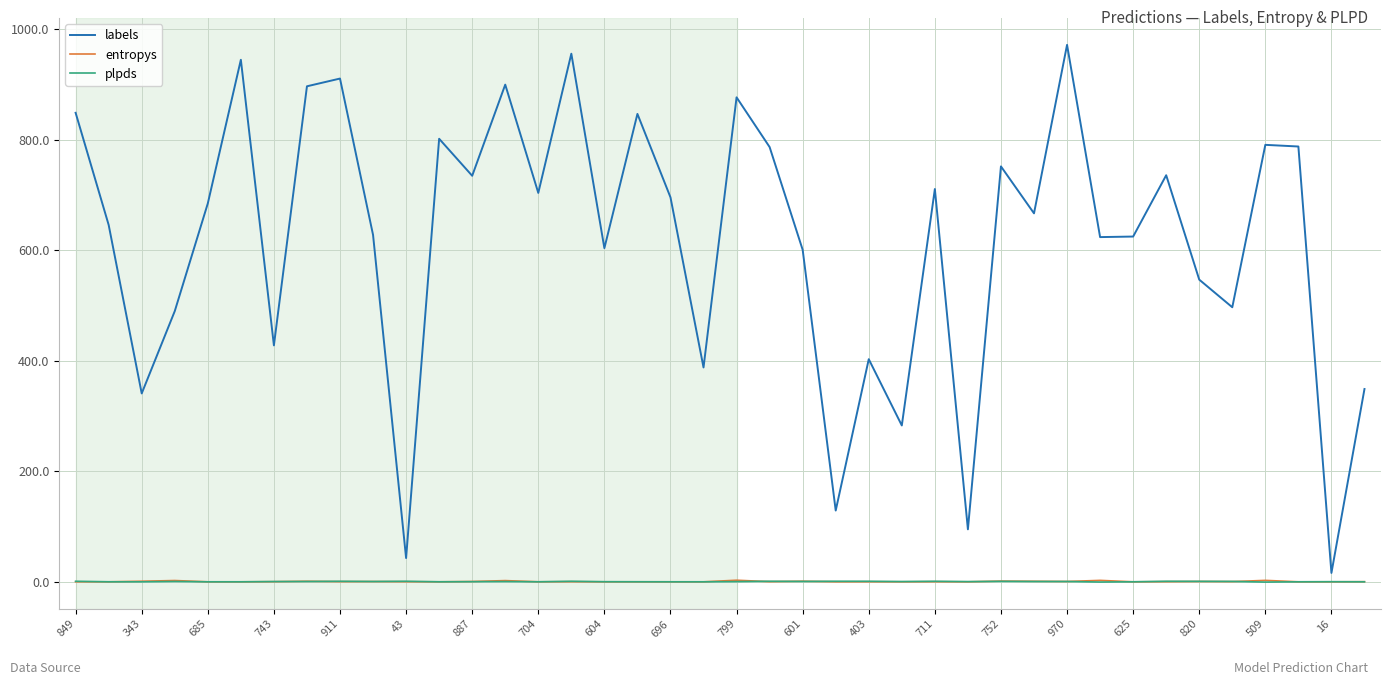

Which series has the widest spread of values?

labels